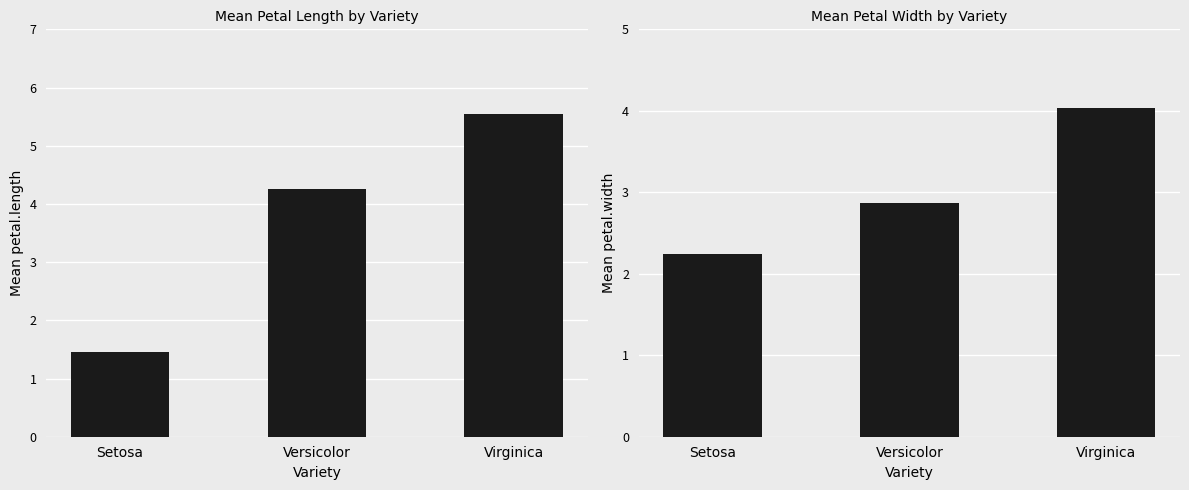

Between Setosa and Virginica, which series saw the biggest shift?

petal.length